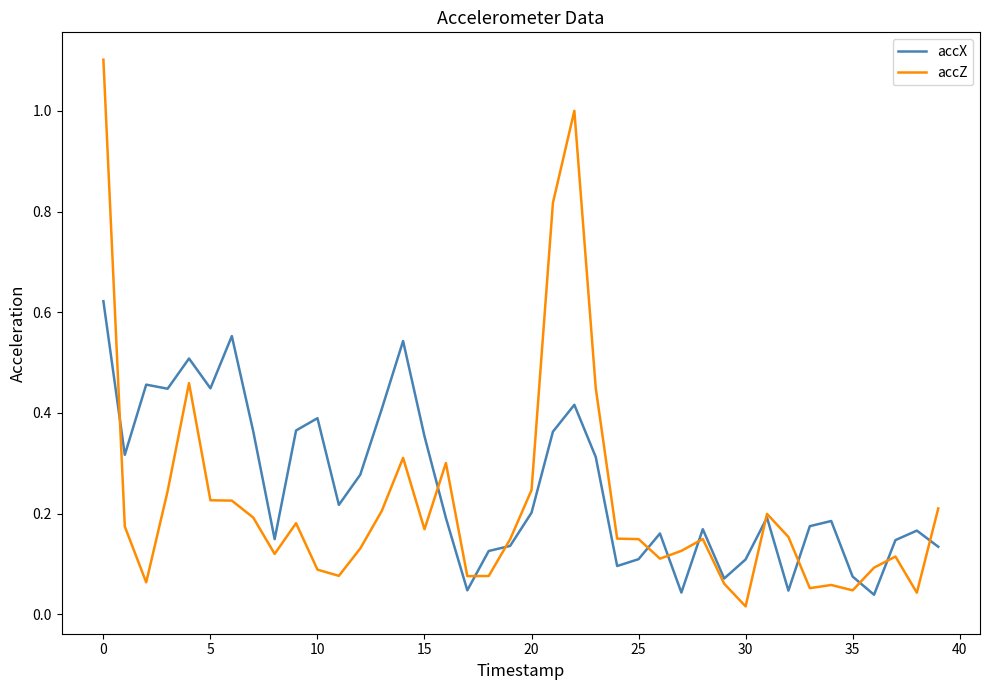

Which series has the widest spread of values?

accZ